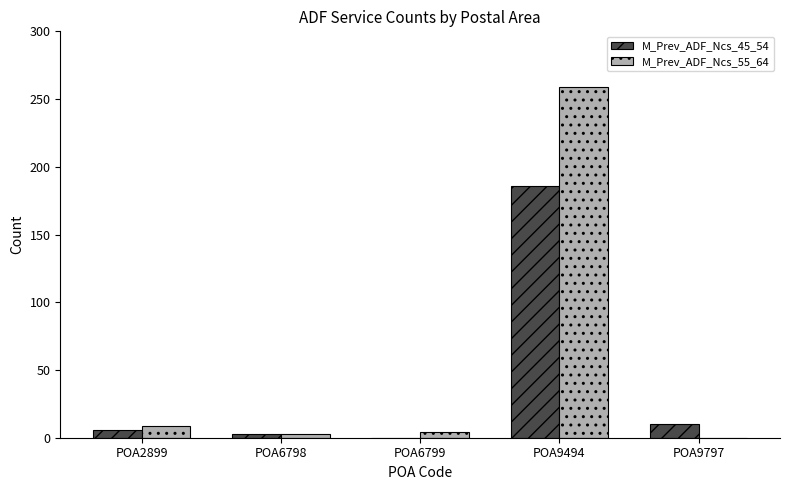

What are all the series names shown in the legend?

M_Prev_ADF_Ncs_45_54, M_Prev_ADF_Ncs_55_64